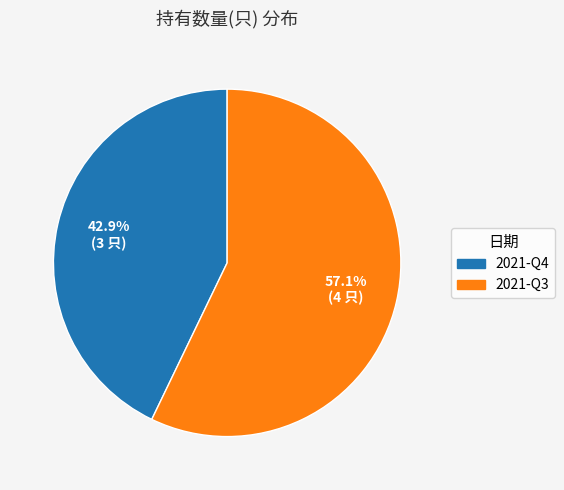

Rank the categories by value from lowest to highest.

2021-Q4, 2021-Q3